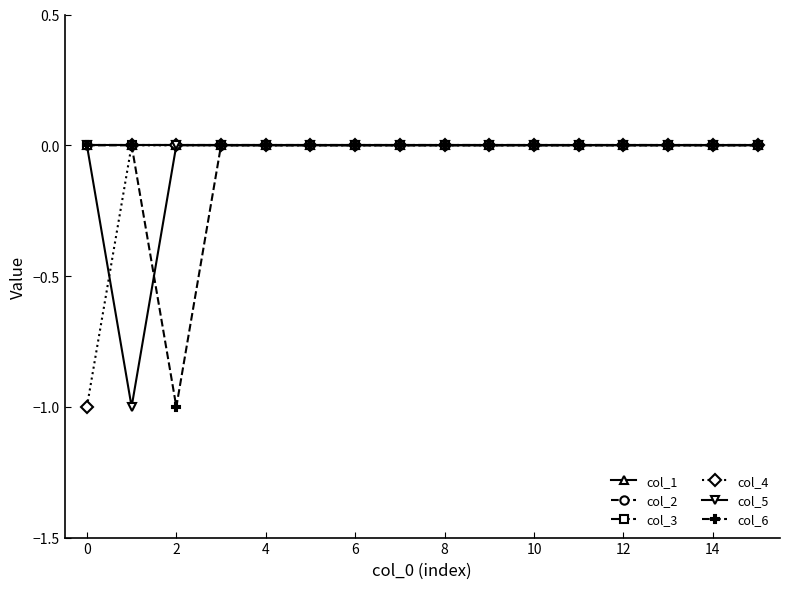

True or false: col_3 and col_2 intersect in this chart.

False